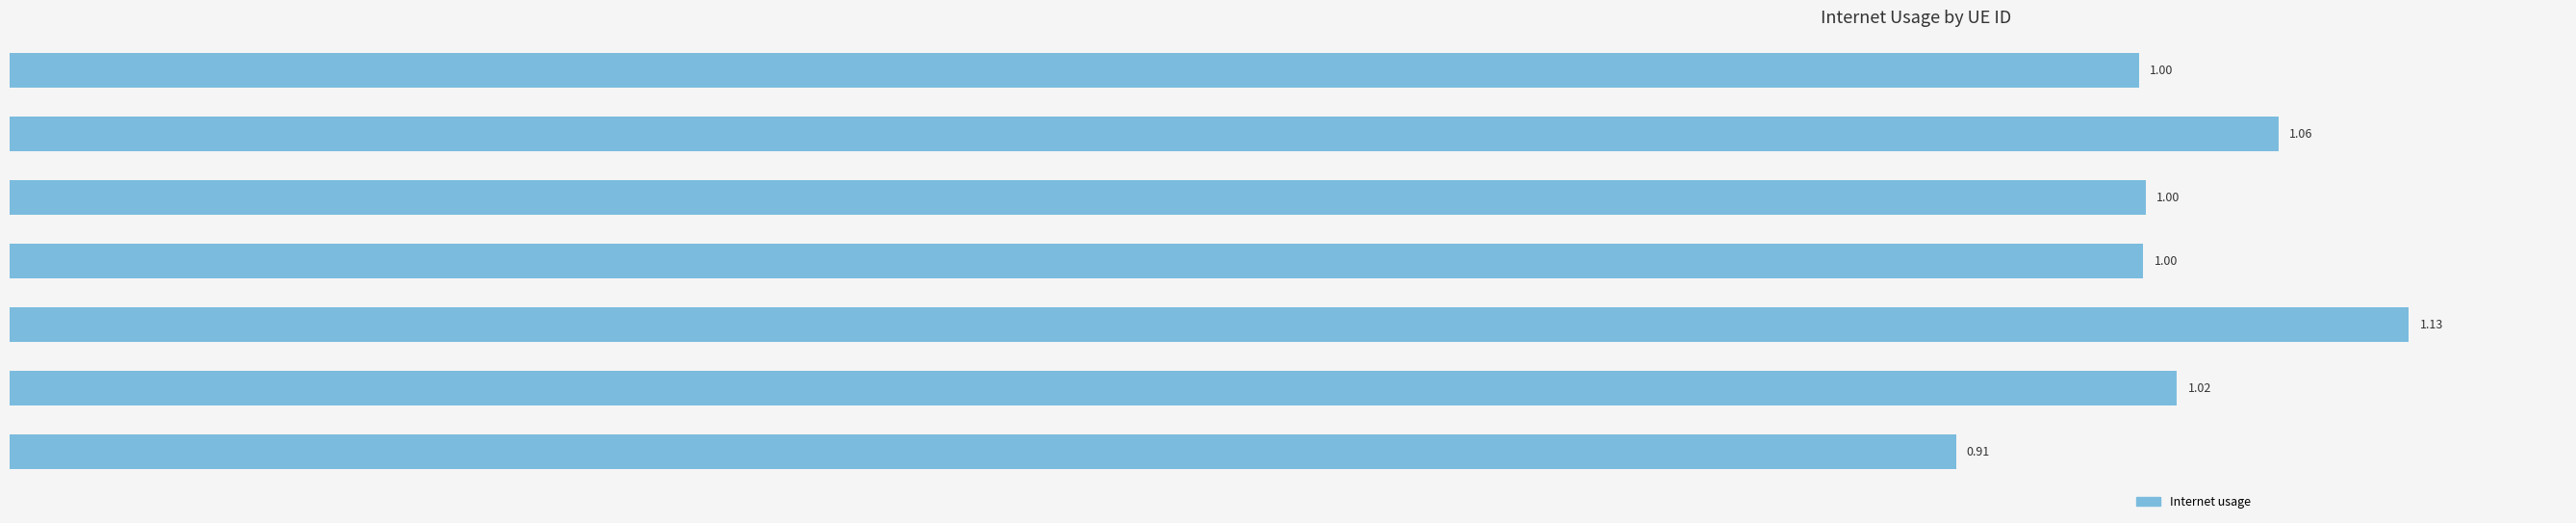

What is the change in value from 677281 to 1050145?

+0.1